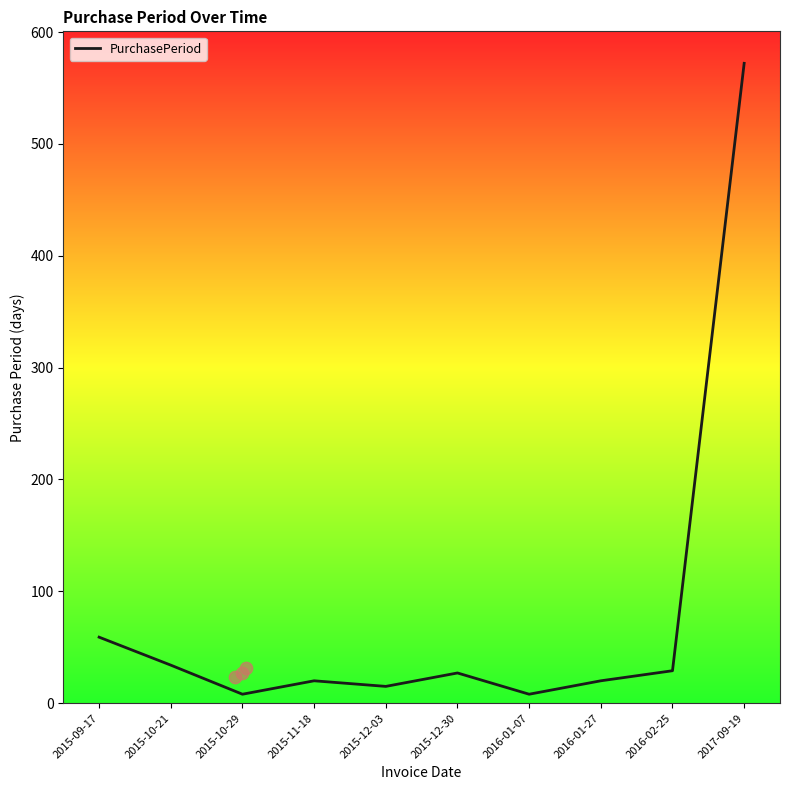

What is the change in value from 2015-10-29 to 2015-11-18?

+12